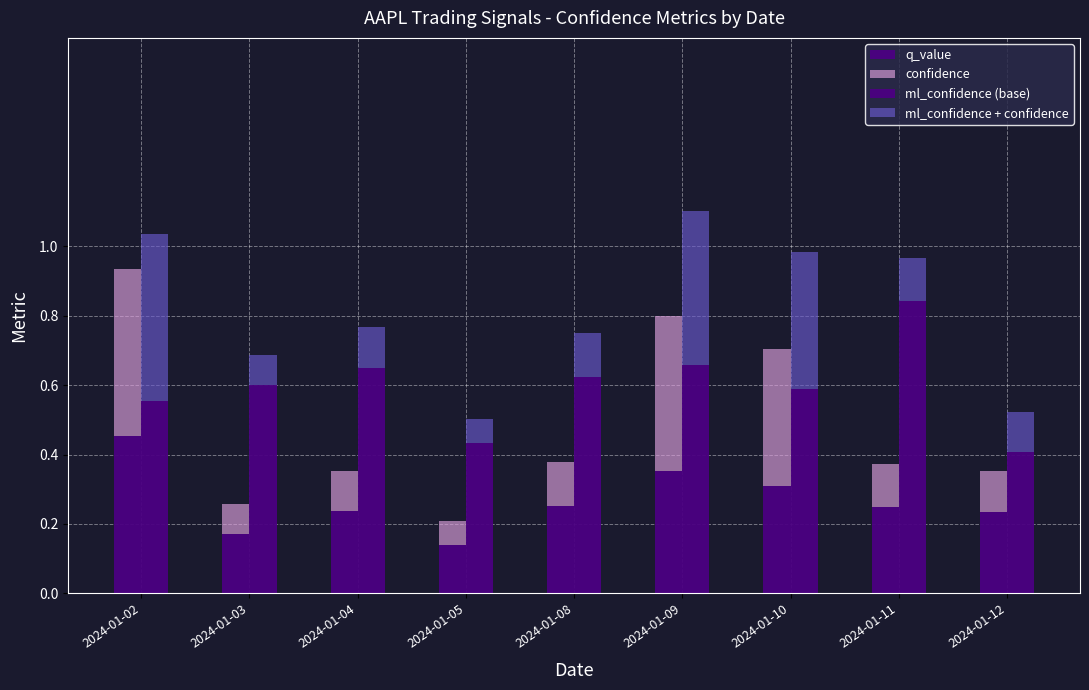

Which series has the largest total across all categories?

ml_confidence (base)